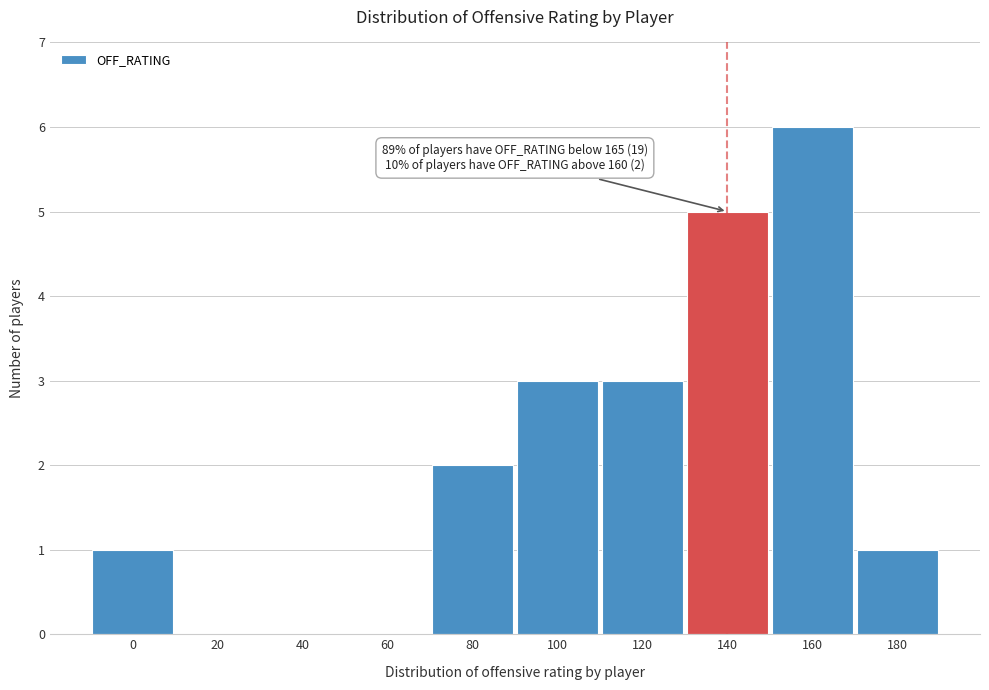

Reading left to right, list all the values displayed in this chart.

0=1	20=0	40=0	60=0	80=2	100=3	120=3	140=5	160=6	180=1